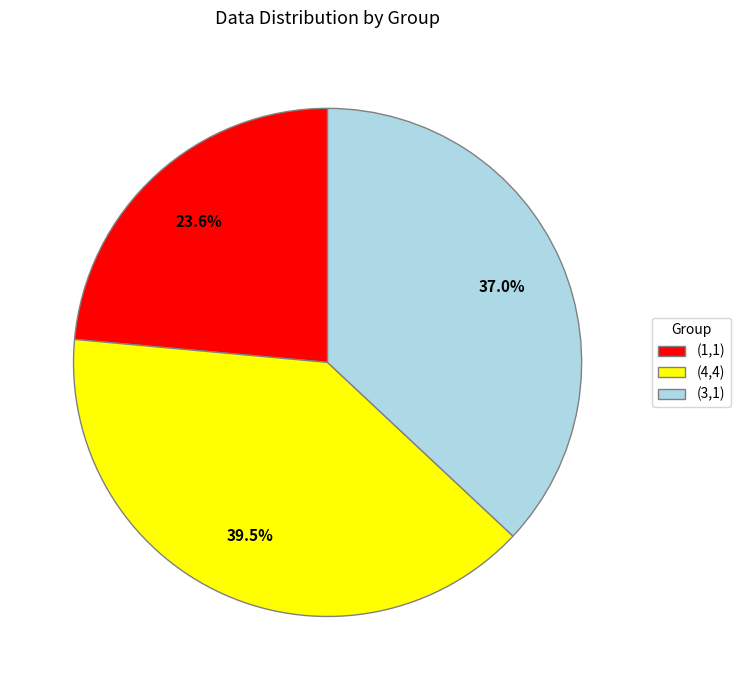

Is there a majority slice in this chart?

No